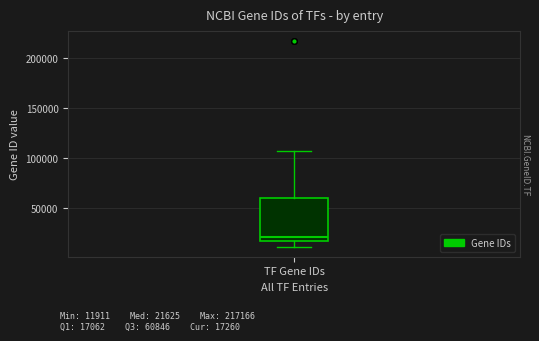

Read this box plot against the y-axis: the position of the median line, the range covered by the box, and the ends of both whiskers. The values are not printed on the chart, so give them approximately, as read against the axis.

median 20000, box 15000 to 60000, whiskers 10000 to 105000